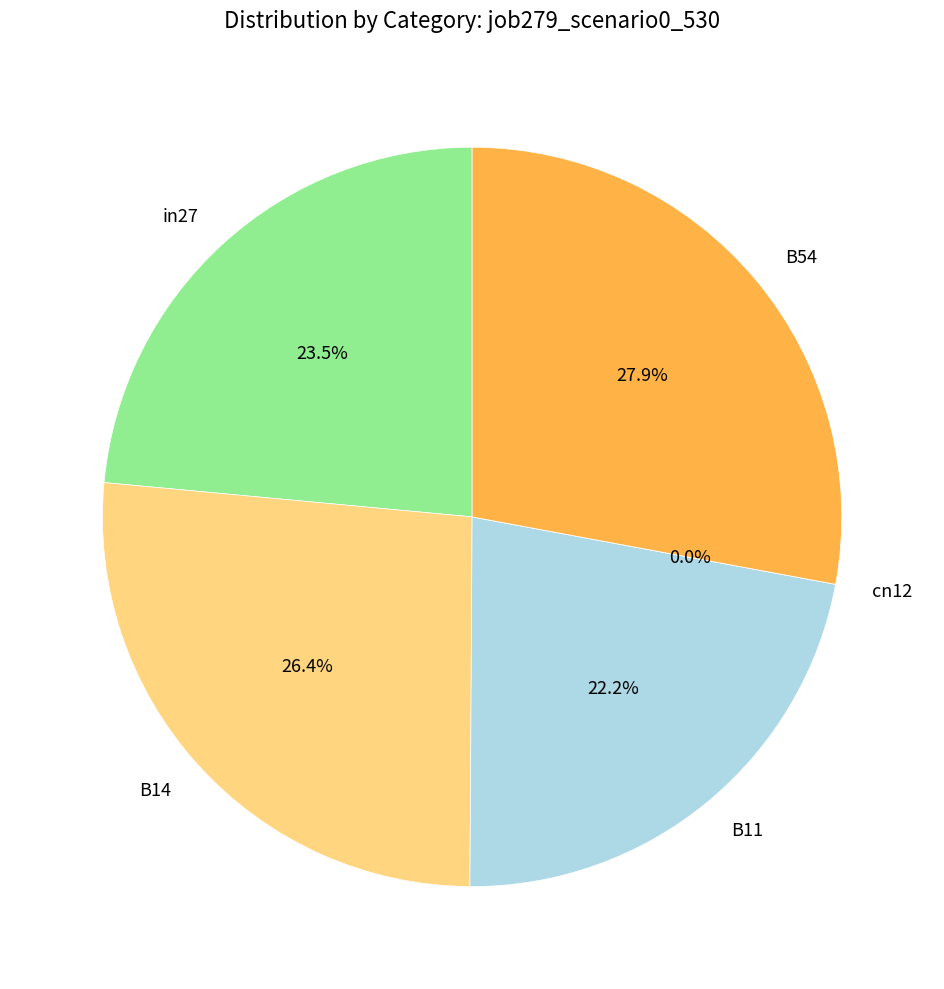

Does B54 account for over 50% of the chart?

No